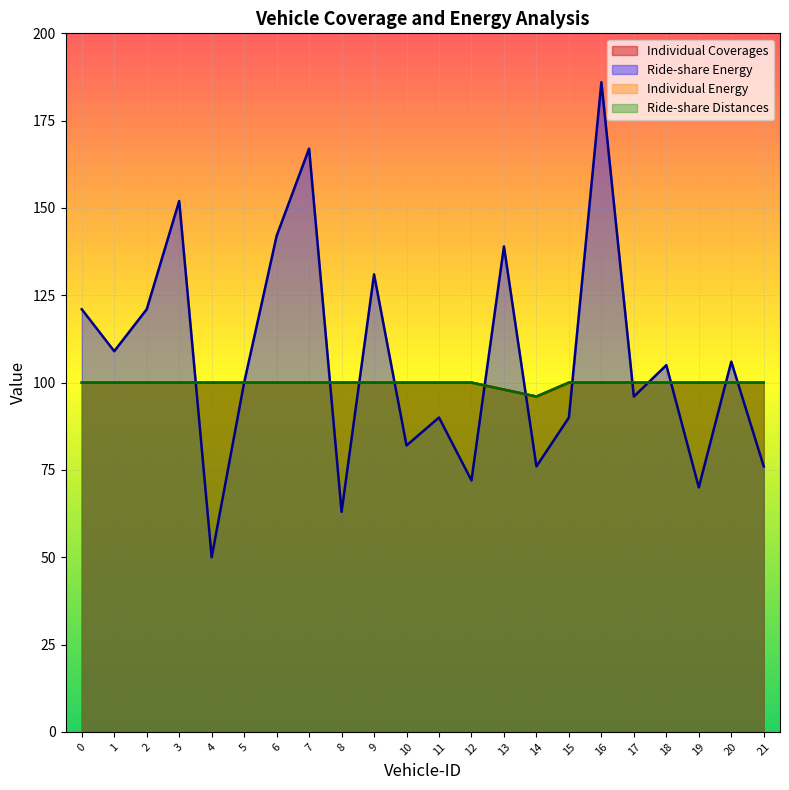

How many categories are shown in the chart?

22